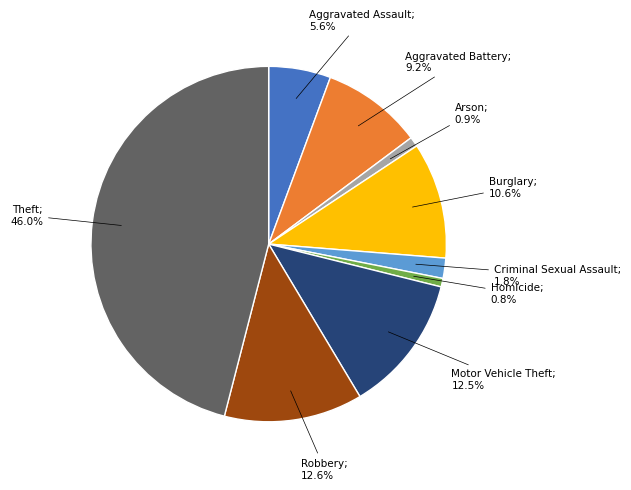

Does any single category account for the majority?

No